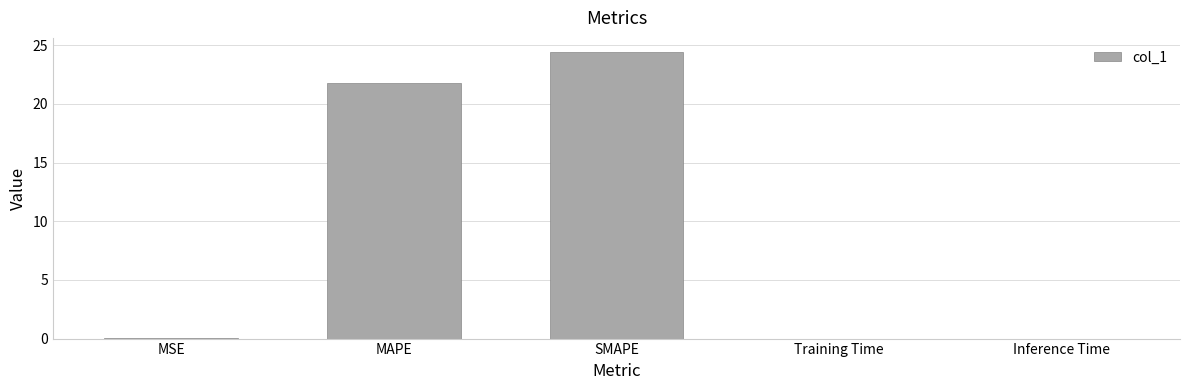

Where is the data nearest to the value 12?

MAPE